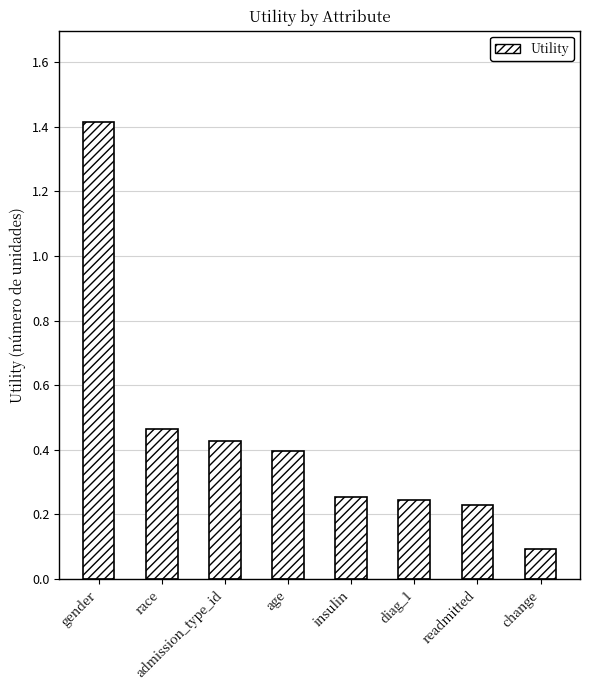

The chart shows a value of 0.4 at admission_type_id. True or false?

True